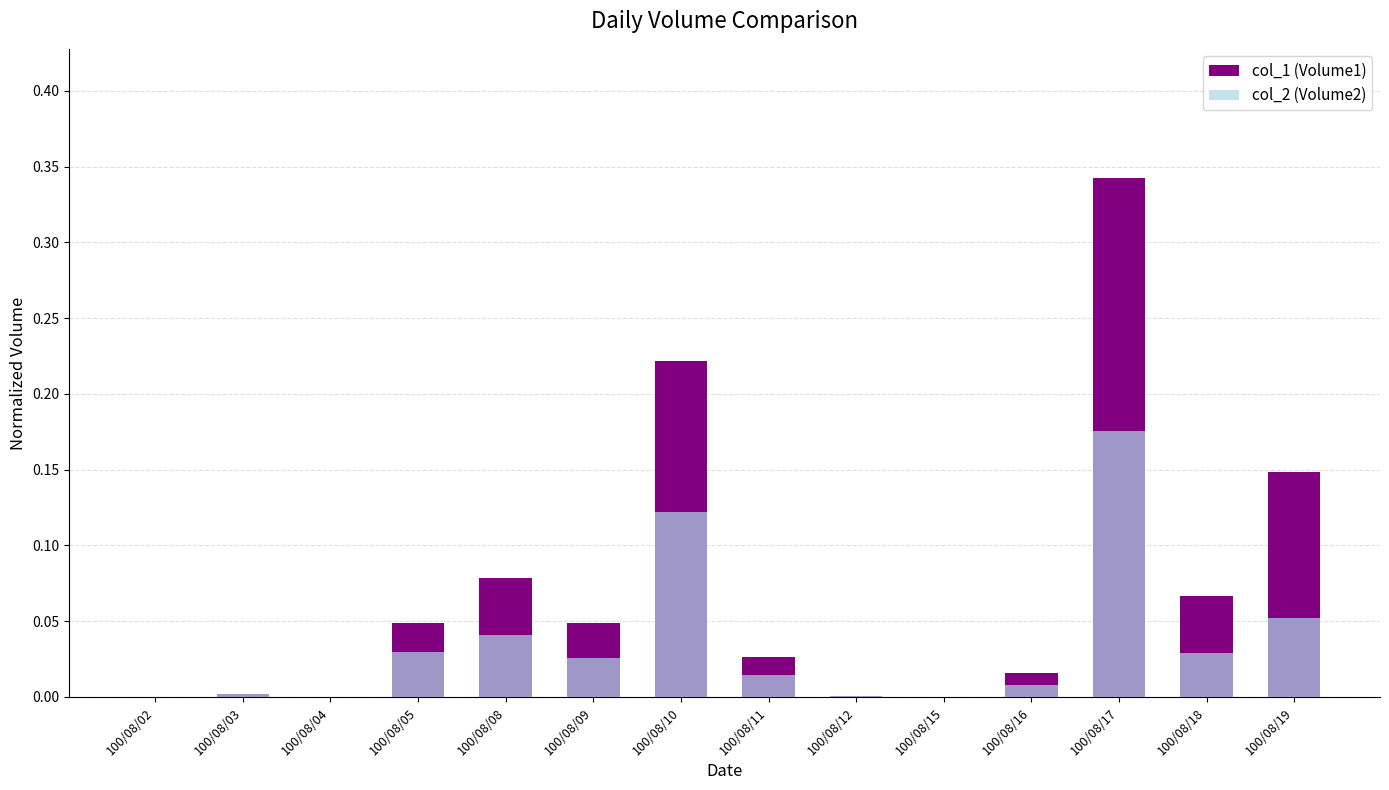

Which has a higher value, 100/08/08 or 100/08/19?

100/08/19